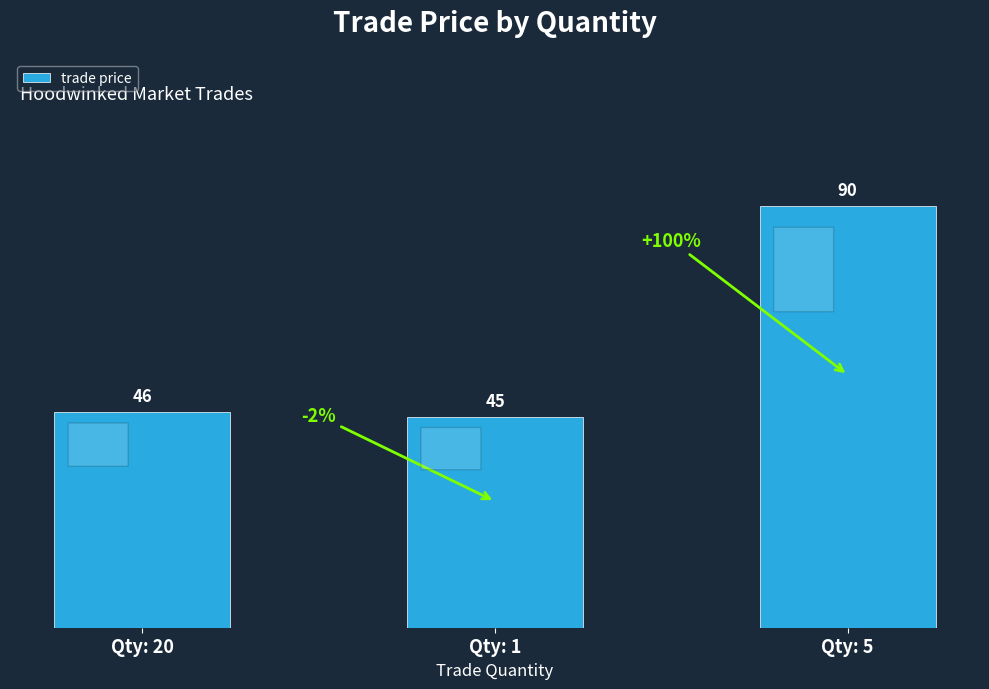

What is the sum of all values?

181